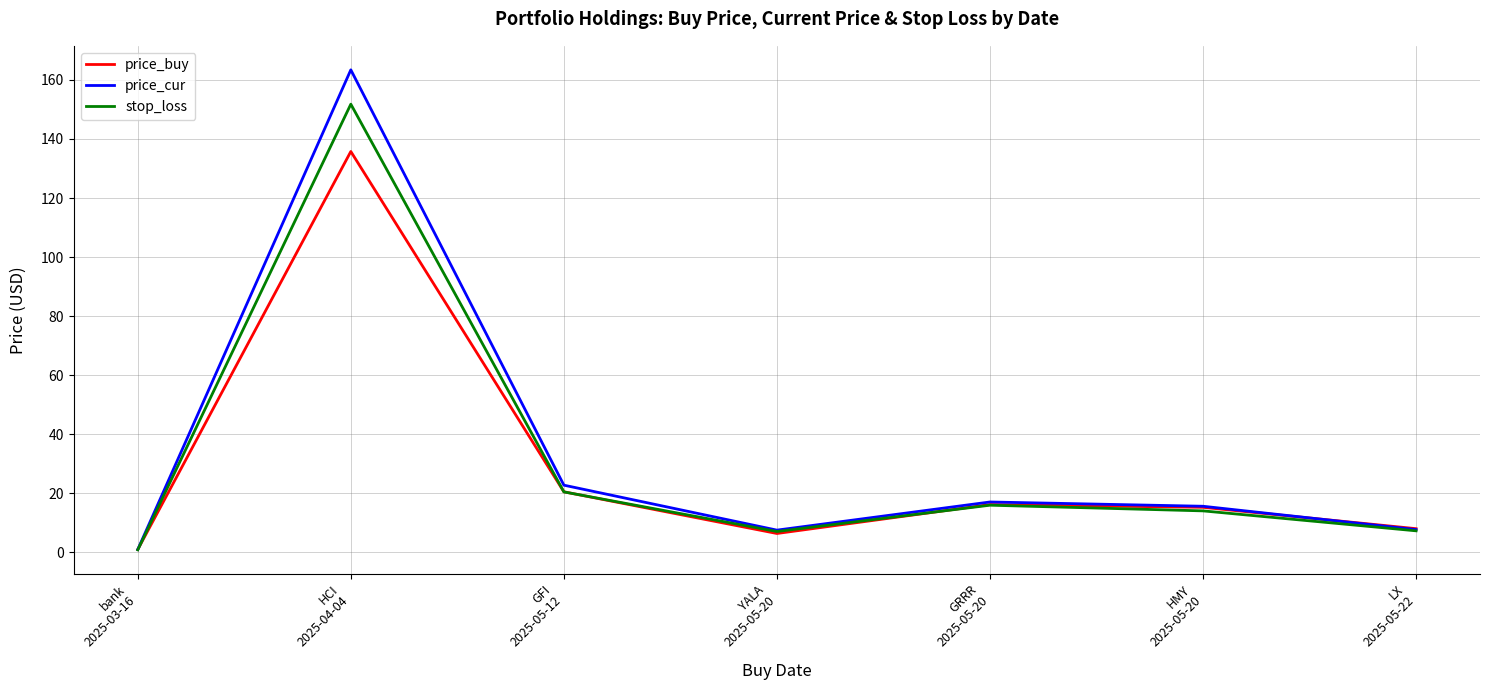

Does the chart display data point markers on the line(s)?

No